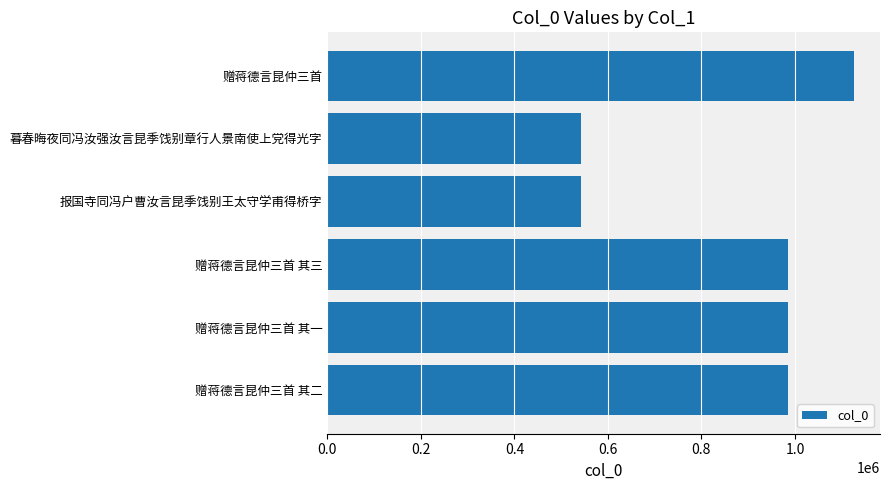

The chart shows a value of 984288 at 赠蒋德言昆仲三首 其二. True or false?

True